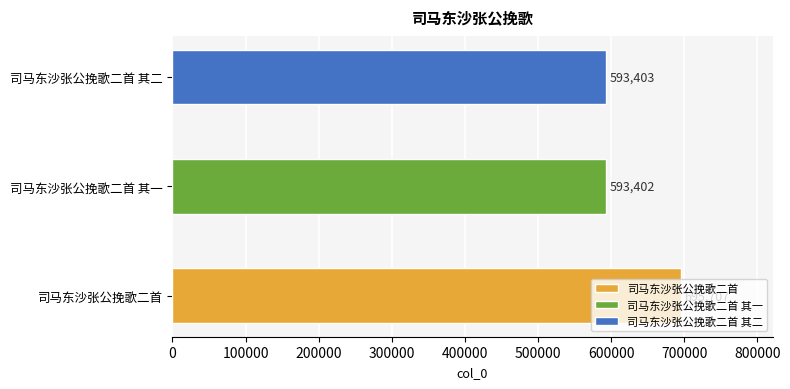

The value at 司马东沙张公挽歌二首 其二 is 368372. True or false?

False